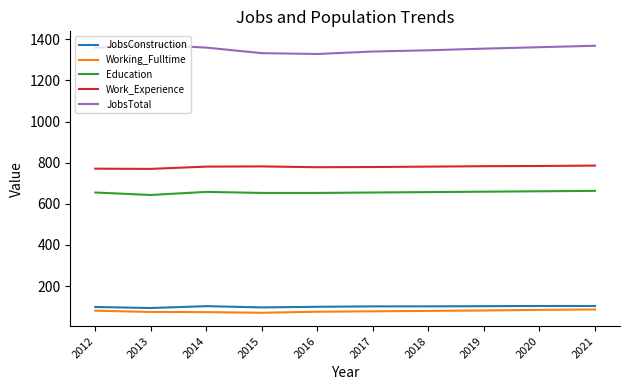

What is the difference between the Work_Experience values at 2013 and 2015?

12